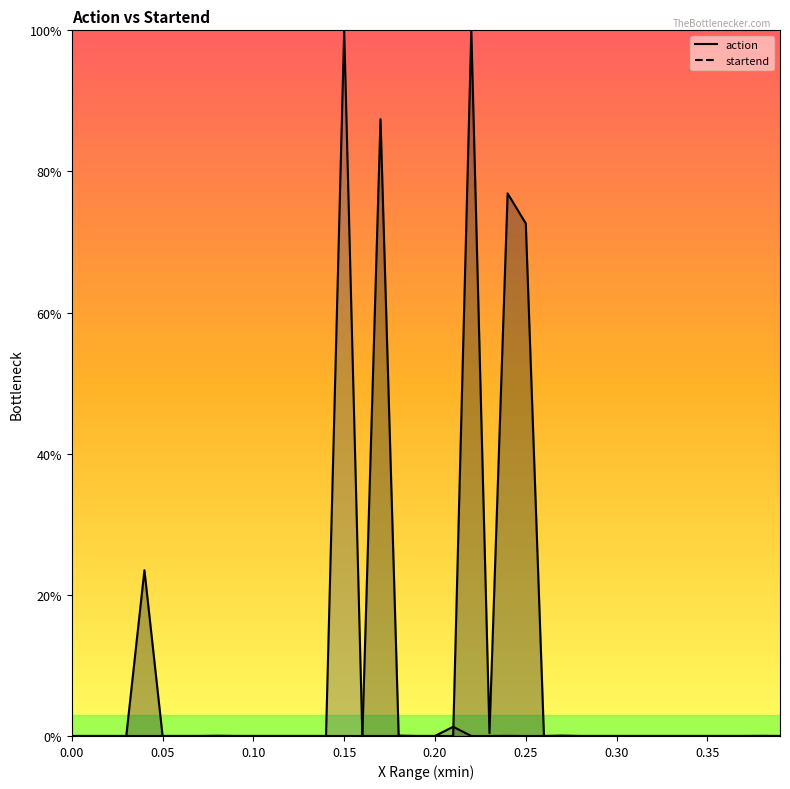

Is the value of action at 16 greater than the value of startend at 12?

Yes